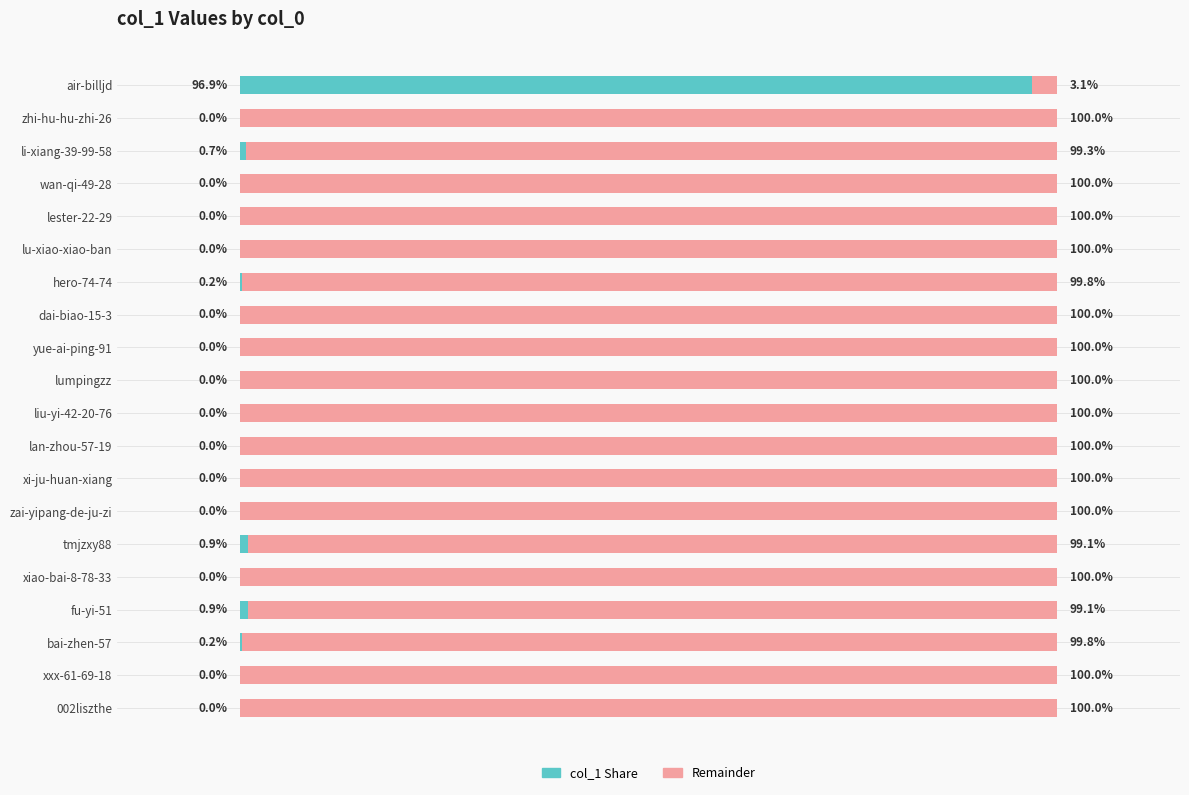

Which category has the highest value in the col_1 Share series?

air-billjd